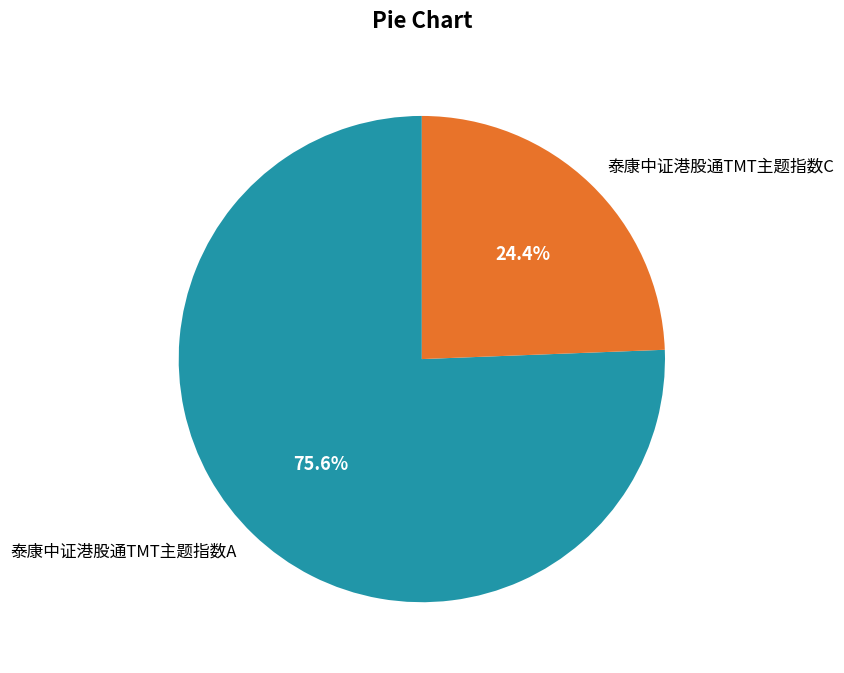

Combined, do 泰康中证港股通TMT主题指数A and 泰康中证港股通TMT主题指数C account for over 50%?

Yes